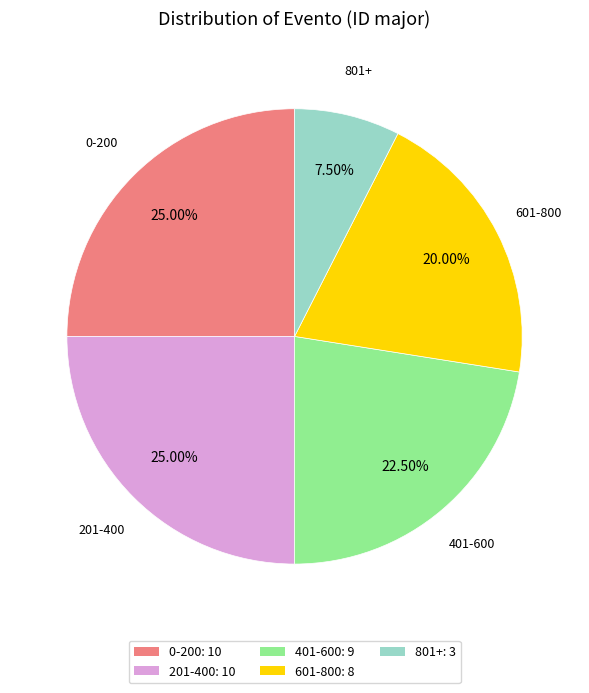

Is there any slice that represents more than half of the pie?

No